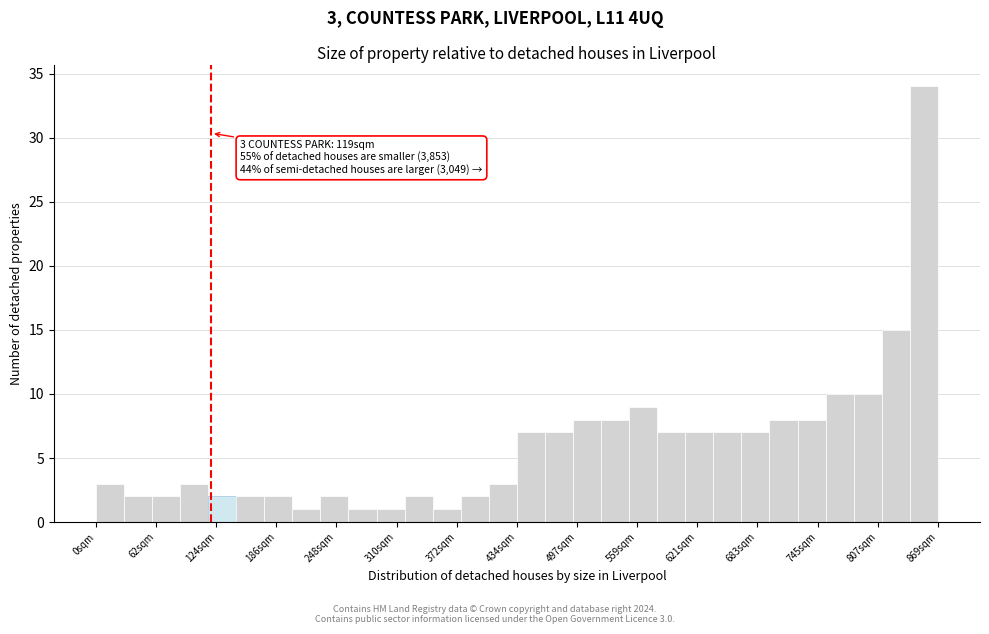

Around what value on the x-axis is the tallest bar? Give the approximate position of its centre, as read against the axis.

850